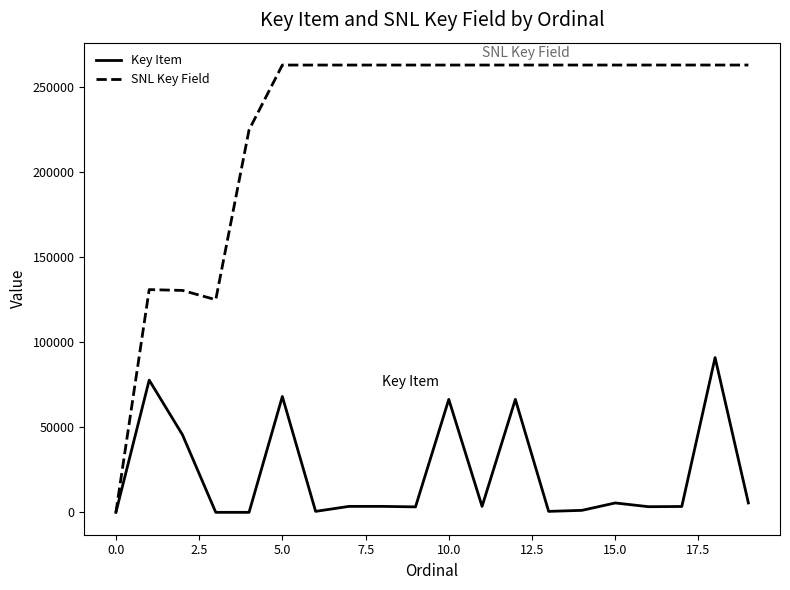

What is the greatest value displayed?

263055